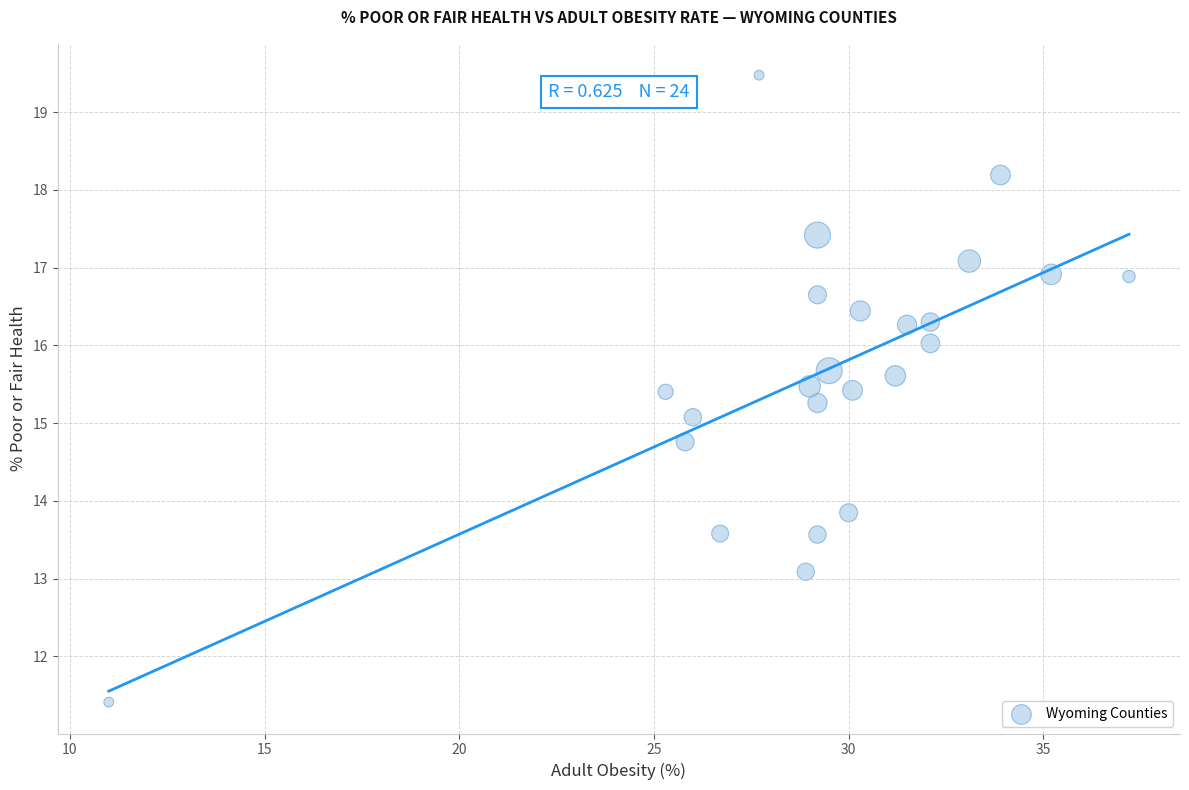

What is the range of X values (max minus min)?

26.2